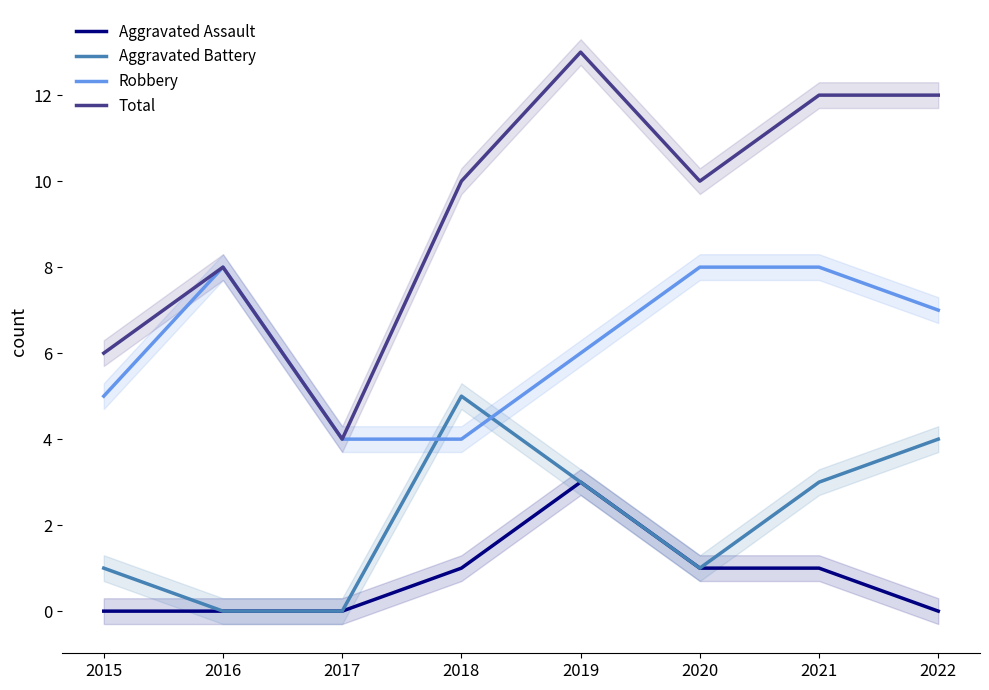

Reading left to right, extract all data points from this chart.

Aggravated Assault: 0	0	0	1	3	1	1	0
Aggravated Battery: 1	0	0	5	3	1	3	4
Robbery: 5	8	4	4	6	8	8	7
Total: 6	8	4	10	13	10	12	12